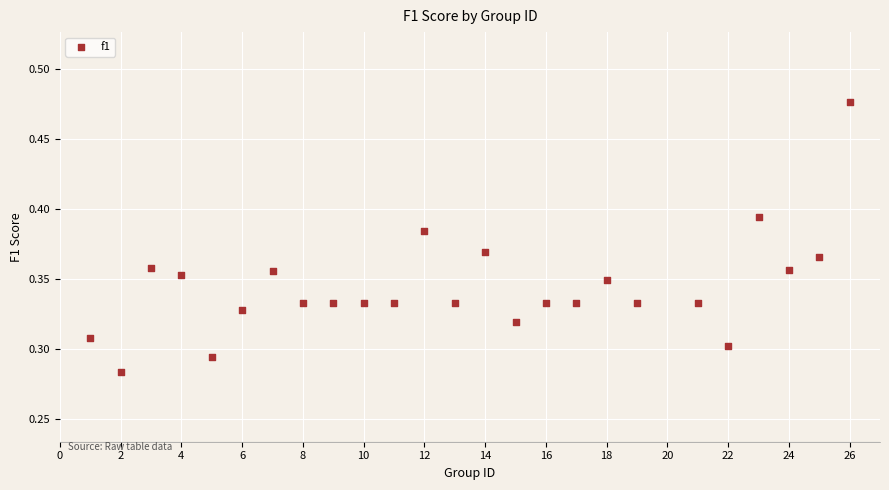

What is the range of X values (max minus min)?

25.0